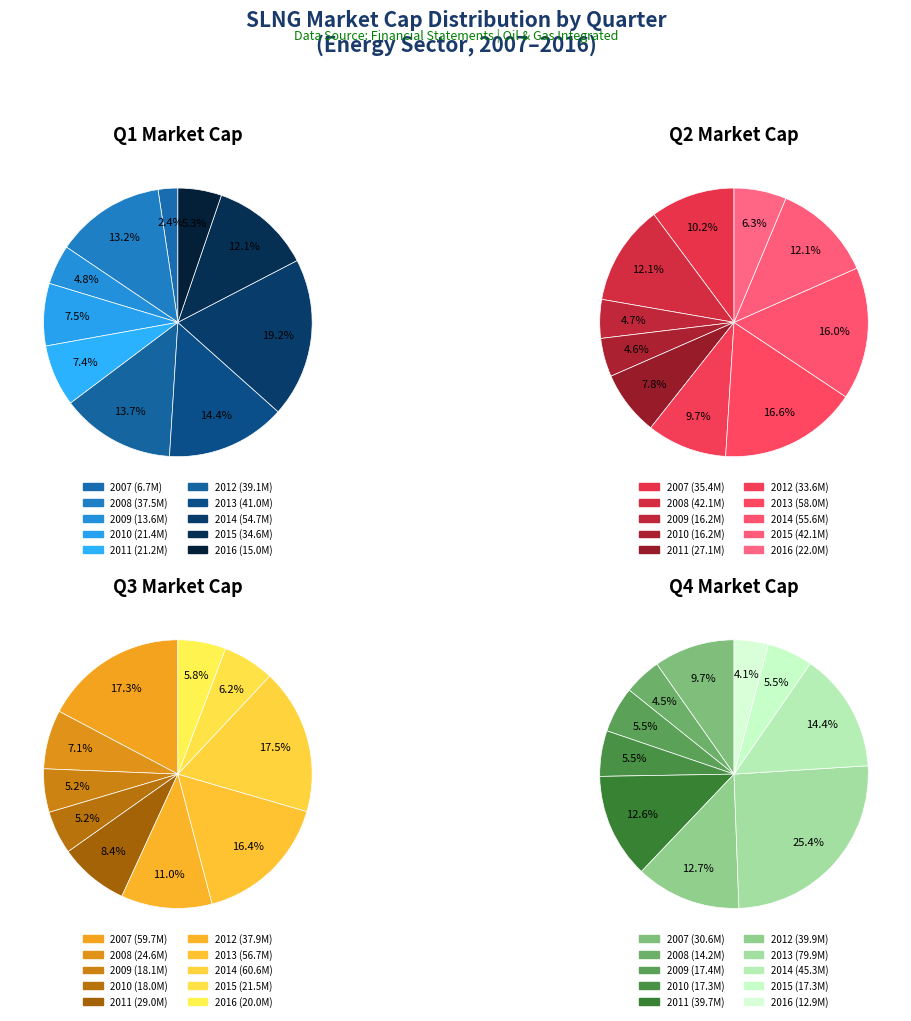

To the nearest percent, what is the difference between the largest and smallest slice percentages?

21%